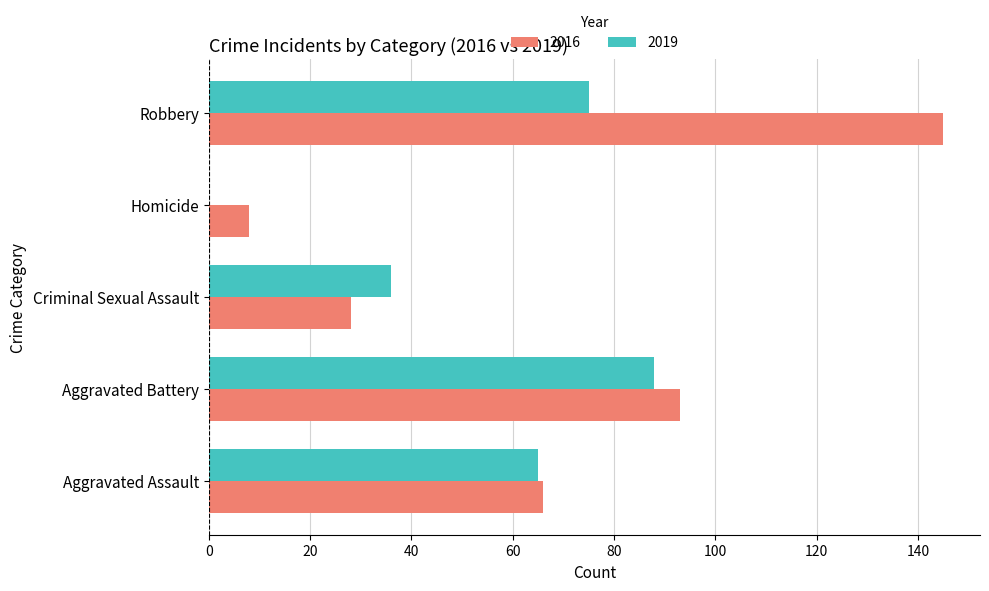

Is it true that 2016 equals 145 at Robbery?

True